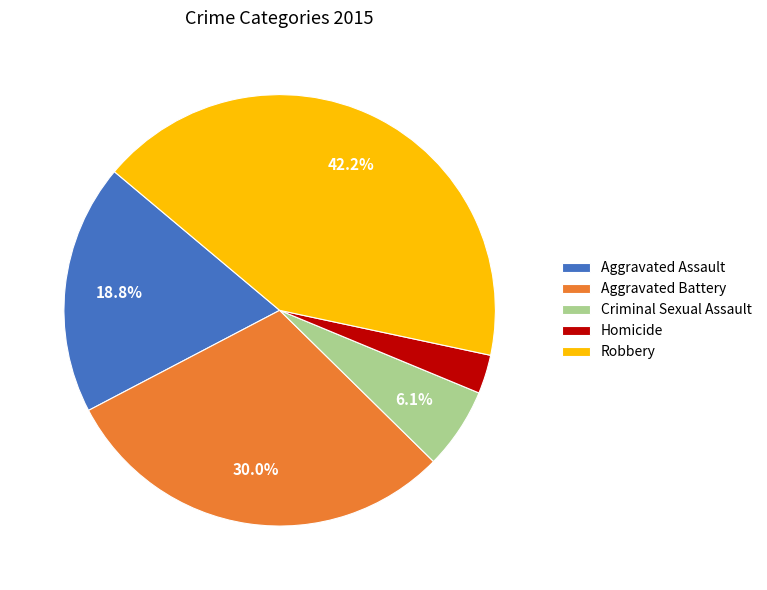

How many segments does this pie chart have?

5